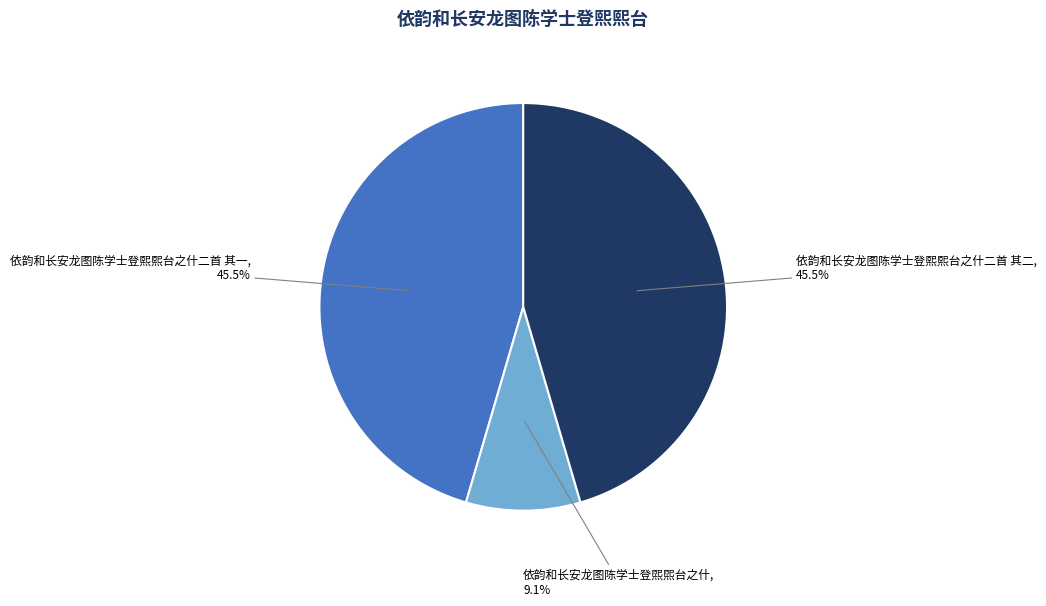

How many slices are in this pie chart?

3